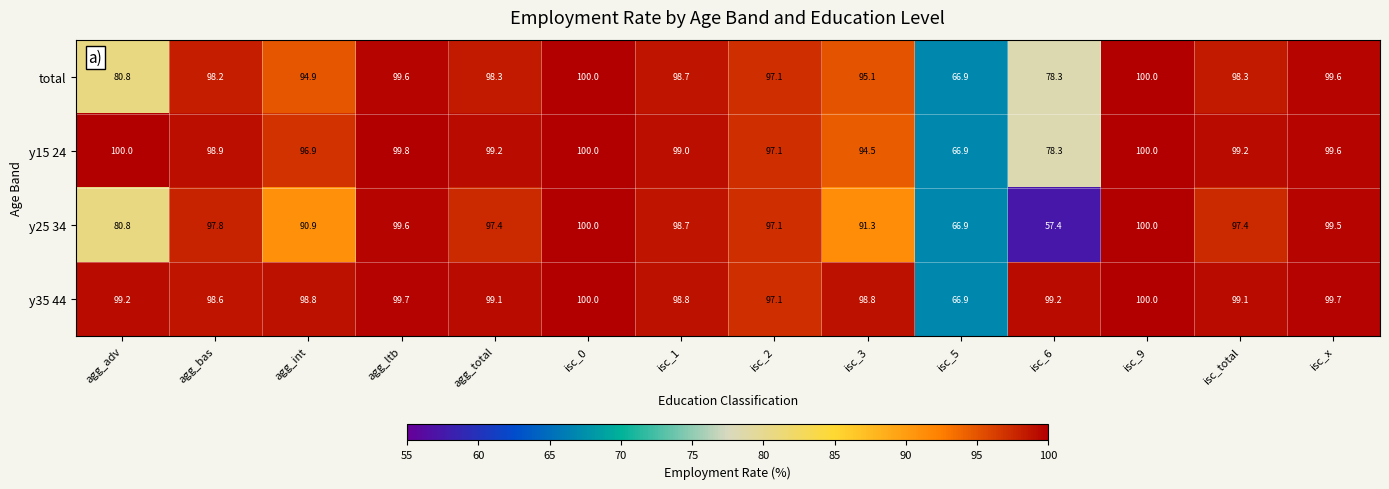

Which series has the largest total across all categories?

y35 44